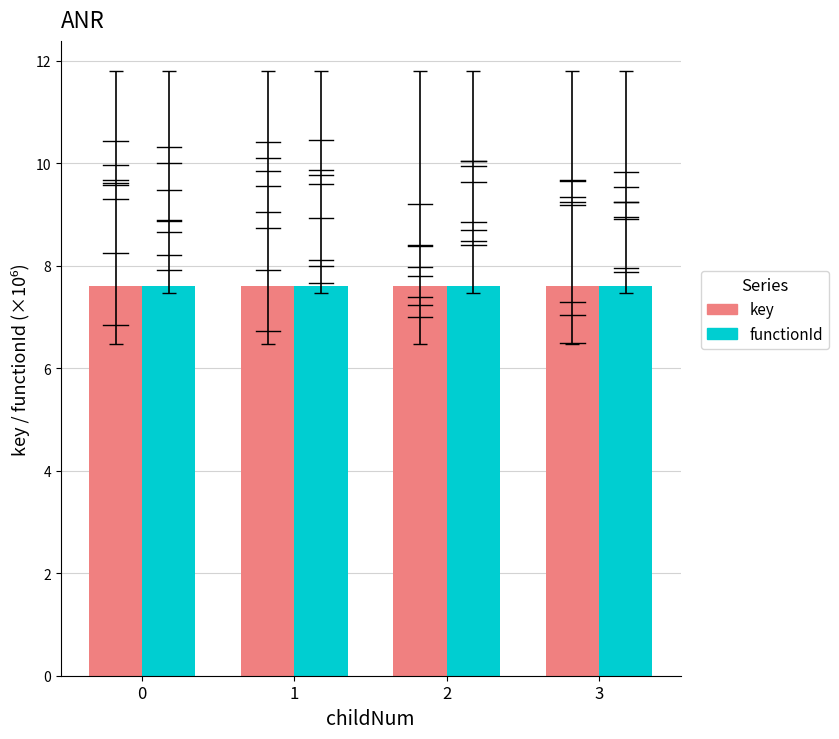

What is the total value across all series at 3?

15.2